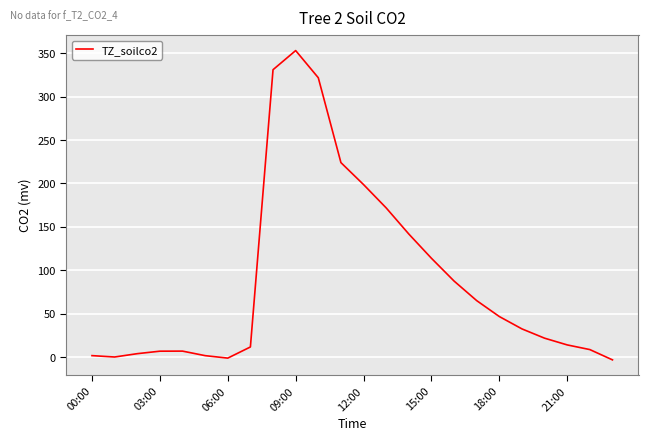

What is the maximum value shown in the chart?

353.0